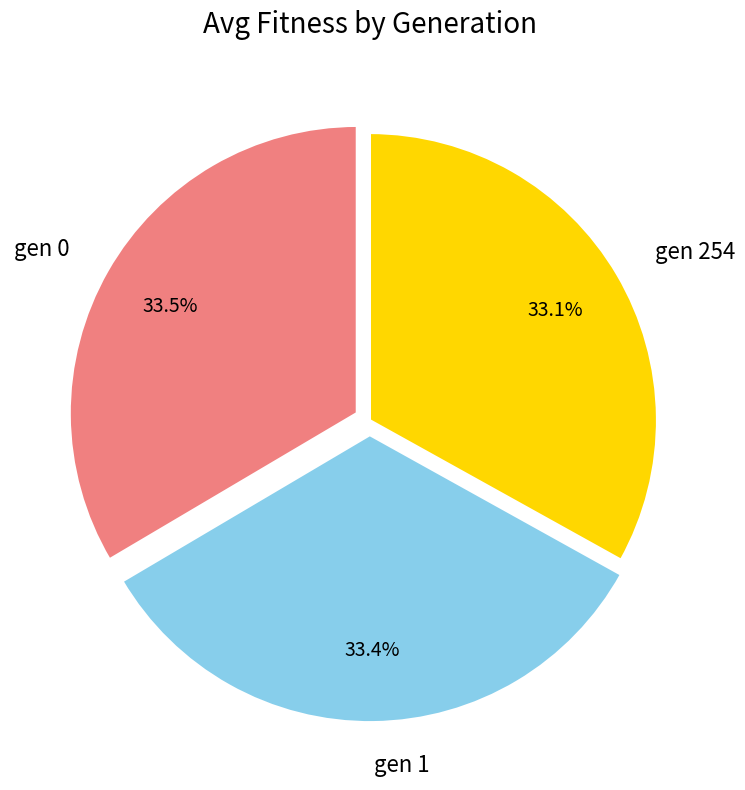

Approximately how many times larger is the value at gen 0 compared to gen 254?

1.0